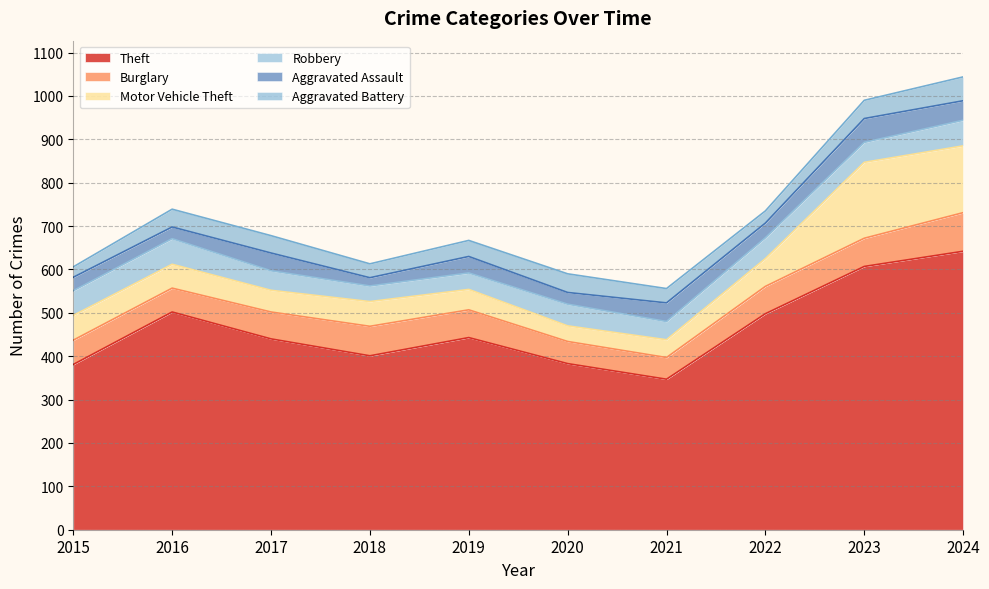

What is the difference between the maximum and second lowest values in the Aggravated Battery series?

27